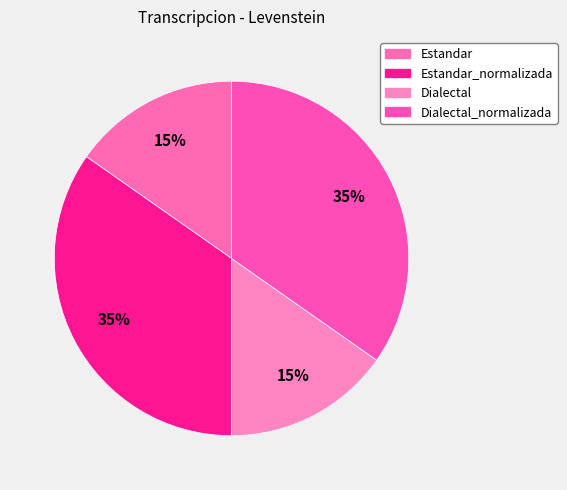

Which slice is the smallest?

Estandar